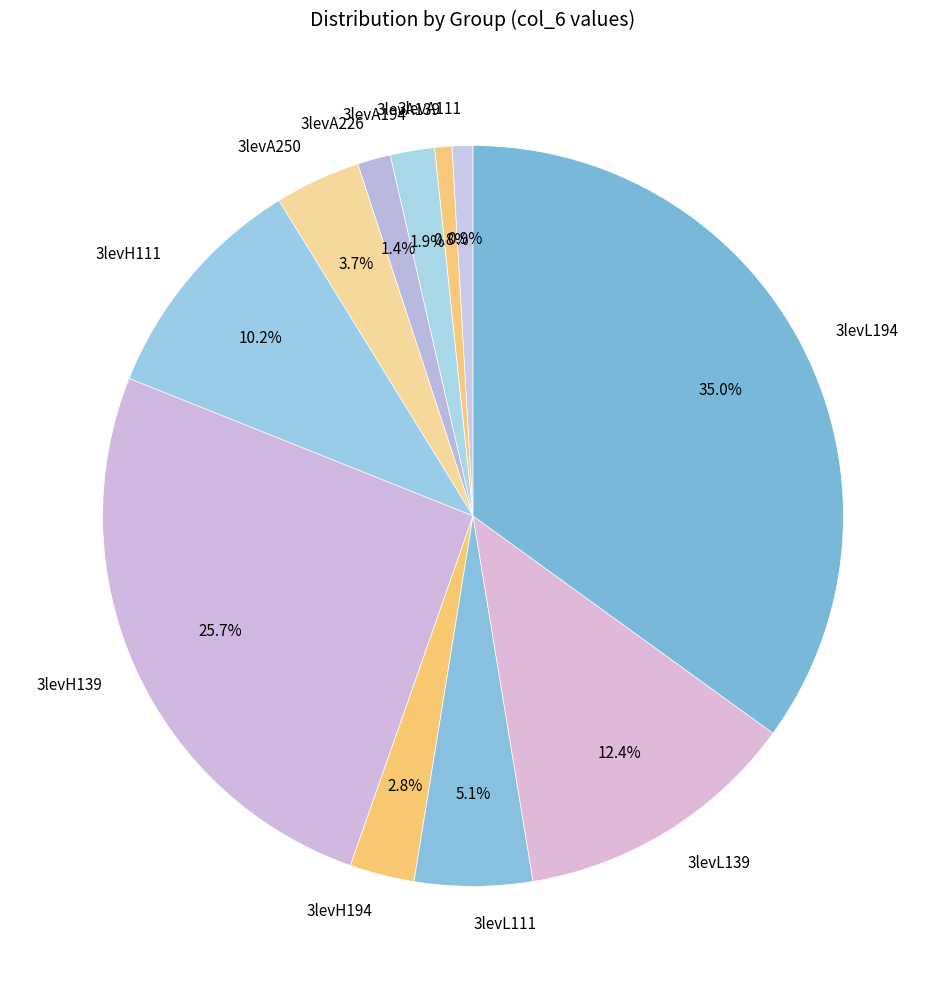

What is the largest slice in the pie chart?

3levL194